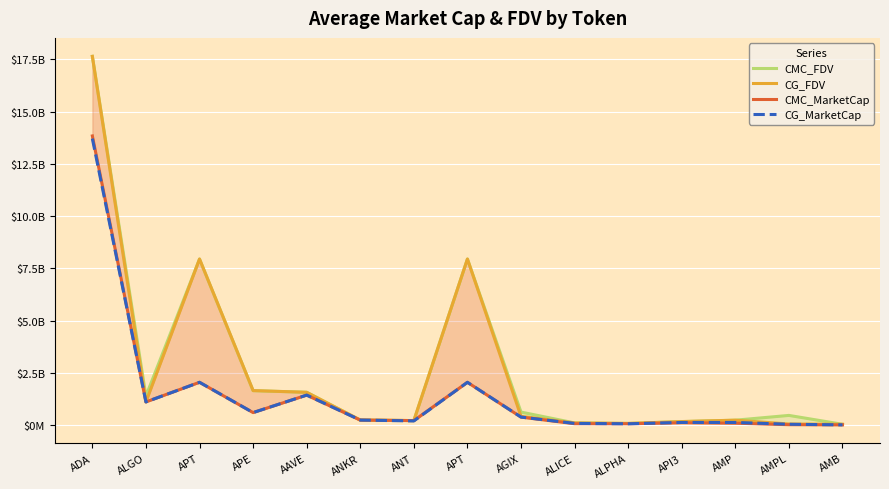

Read the CG_MarketCap value at AMB.

24908058.0